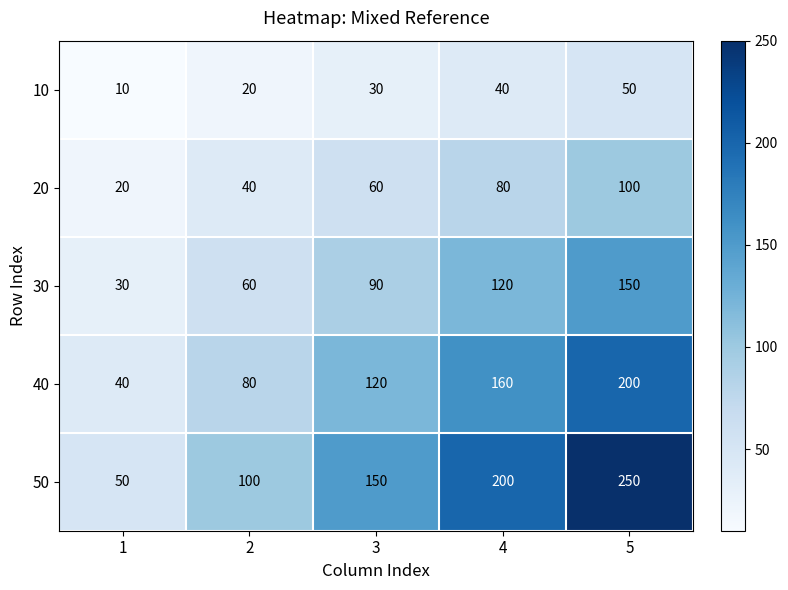

What is the greatest value displayed?

250